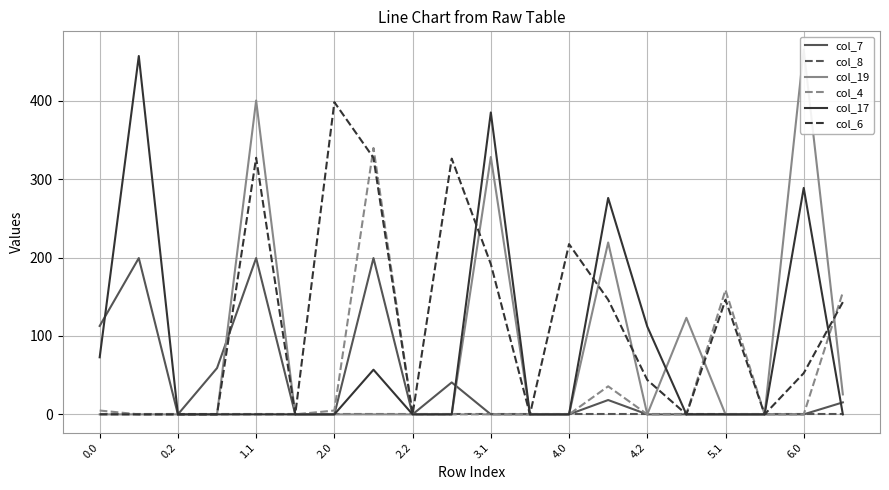

What is the highest value of the col_17 series?

456.9